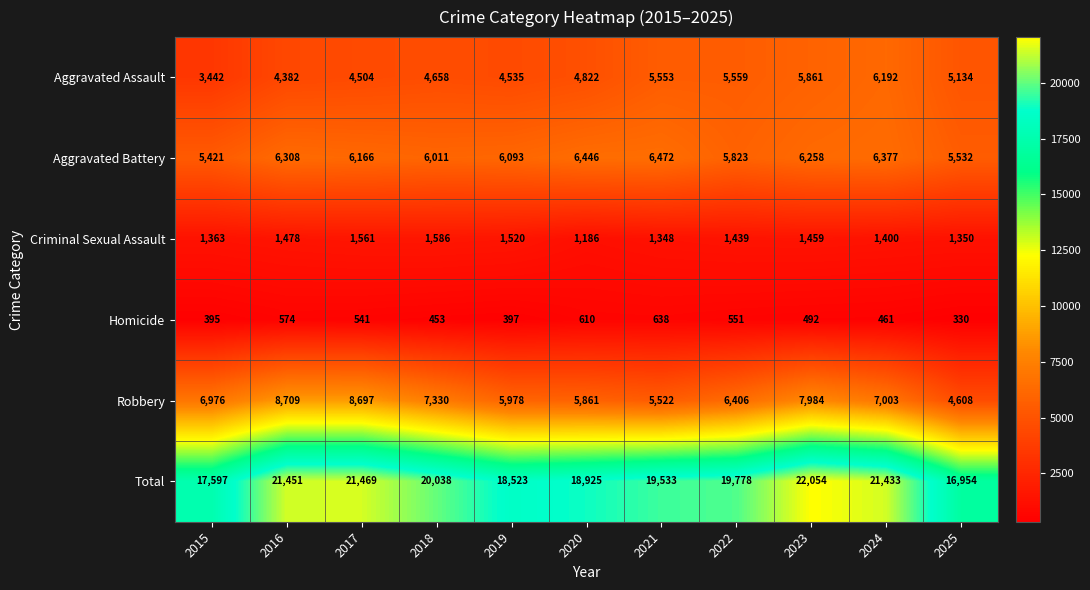

What is the greatest value displayed?

22054